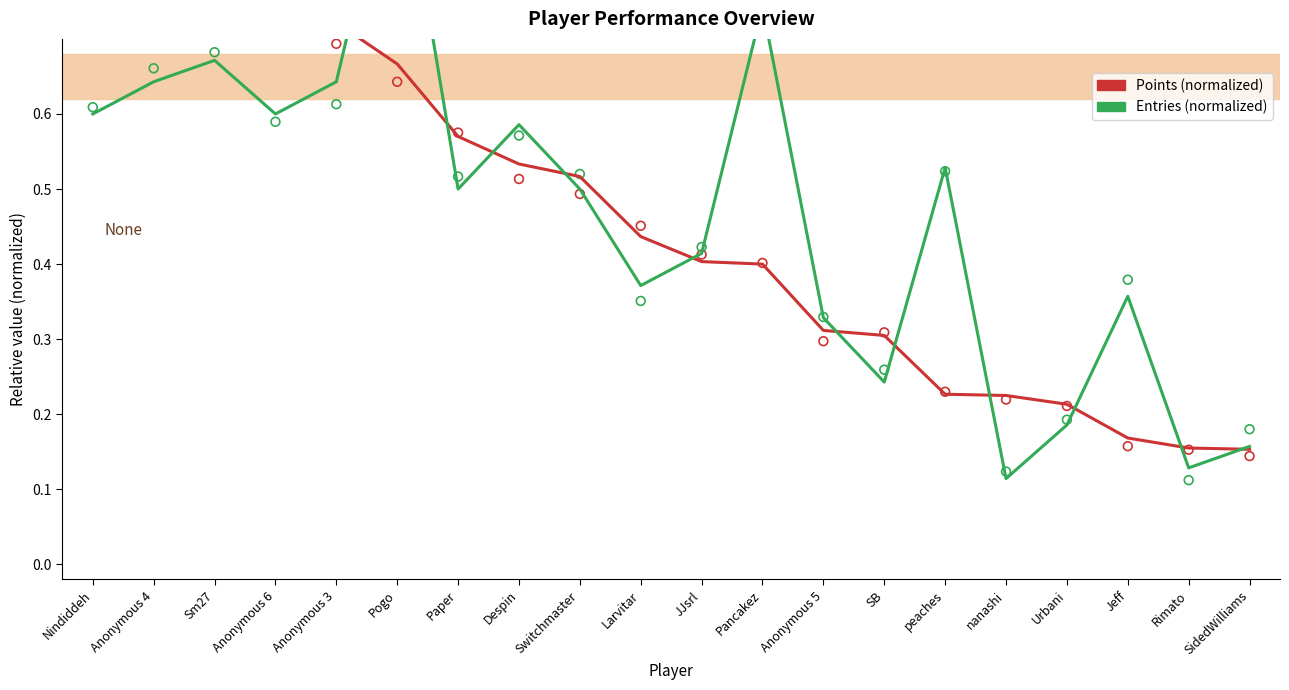

Which series has the largest total across all categories?

Points (normalized)